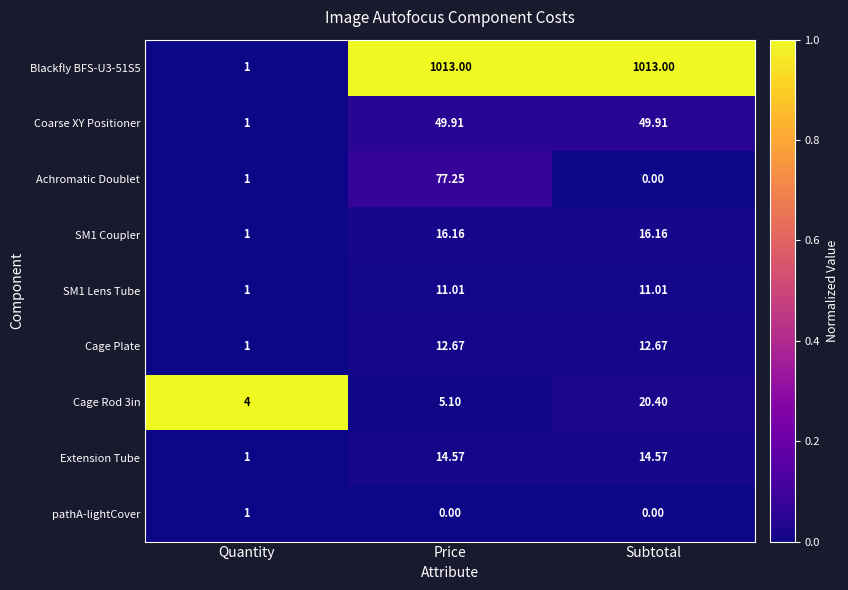

How many data points in SM1 Lens Tube are above 11?

2